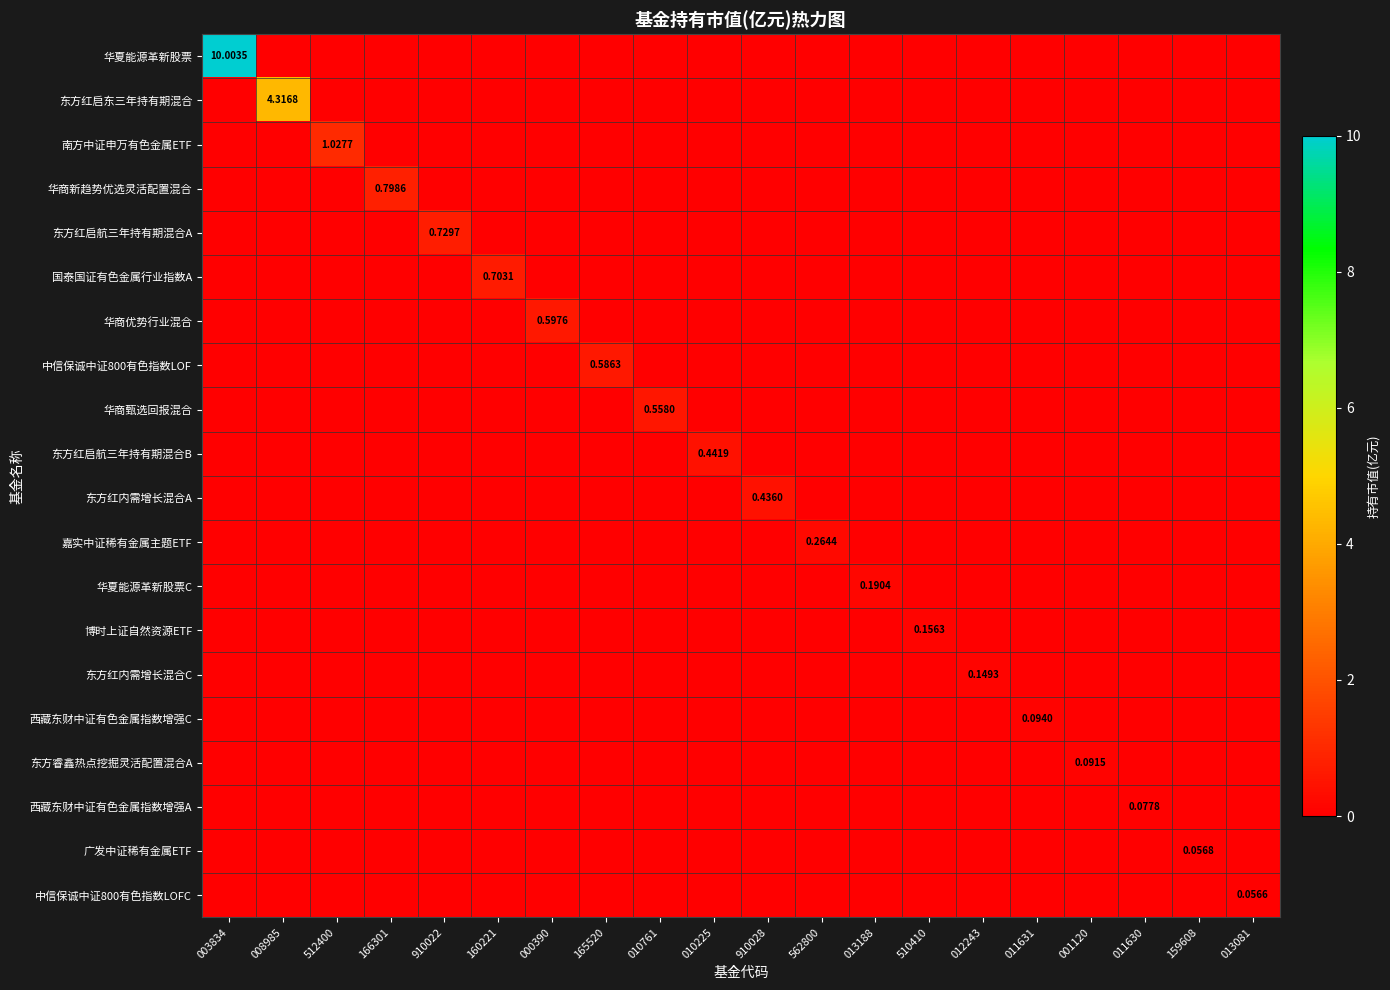

True or false: 国泰国证有色金属行业指数A has a value of 0.4 at 910028.

False